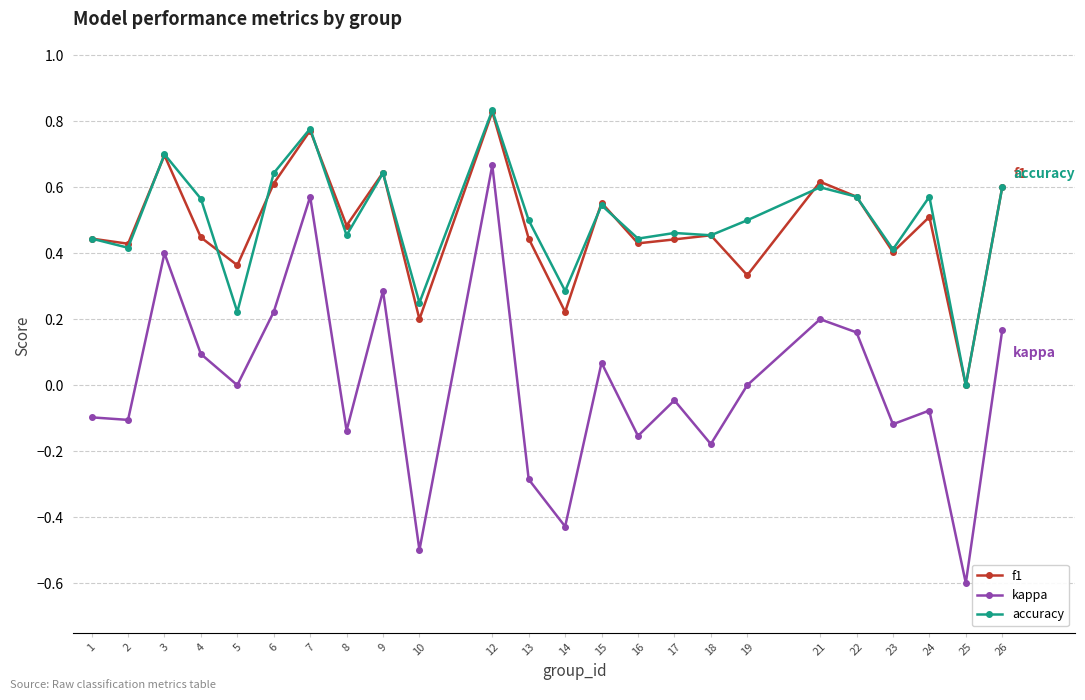

The value of f1 at 4 is 0.4. True or false?

True